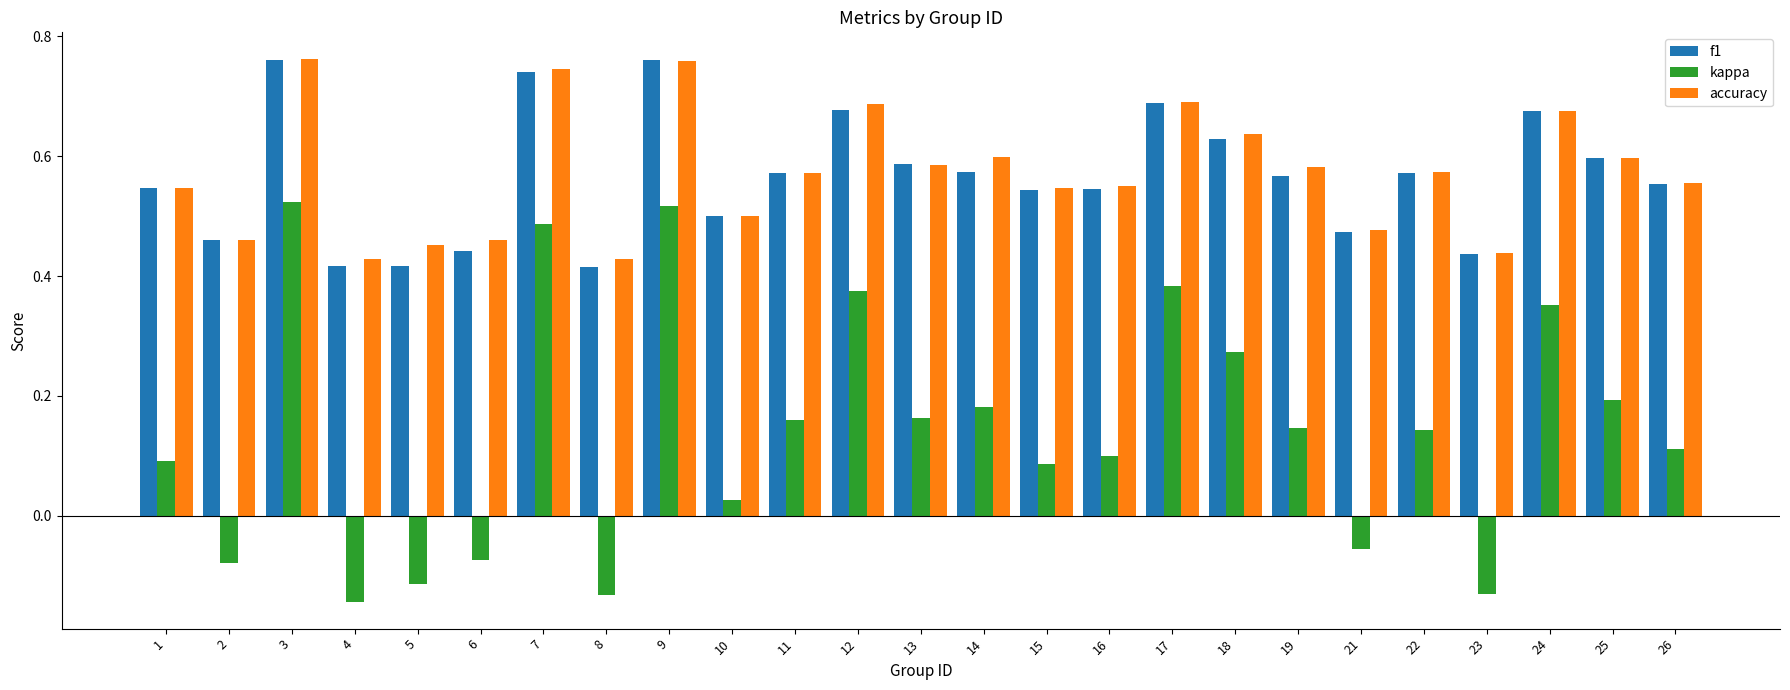

Which series has the largest range (max minus min)?

kappa